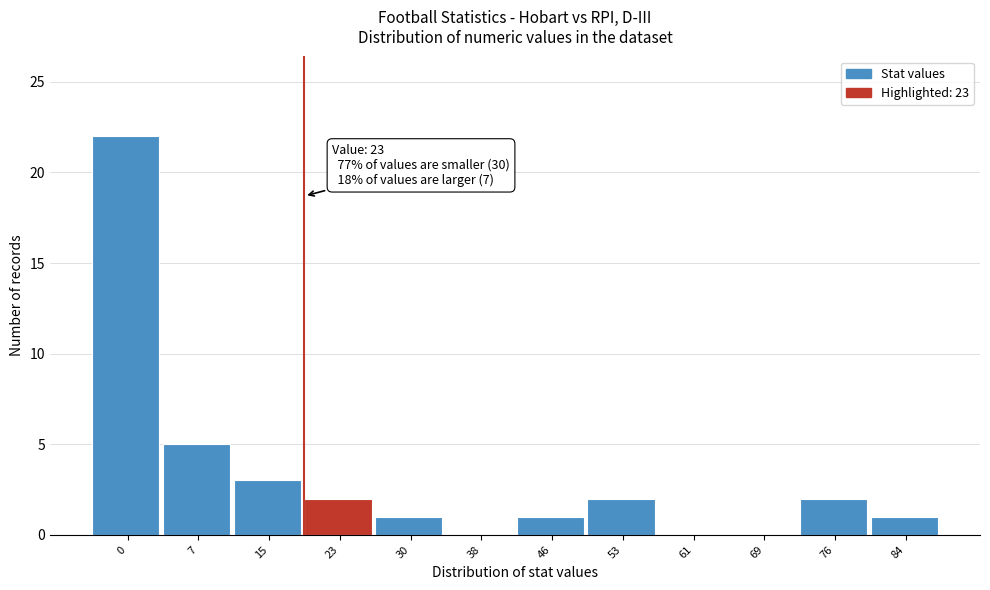

Reading left to right, extract all data points from this chart.

0=22	7=5	15=3	23=2	30=1	38=0	46=1	53=2	61=0	69=0	76=2	84=1